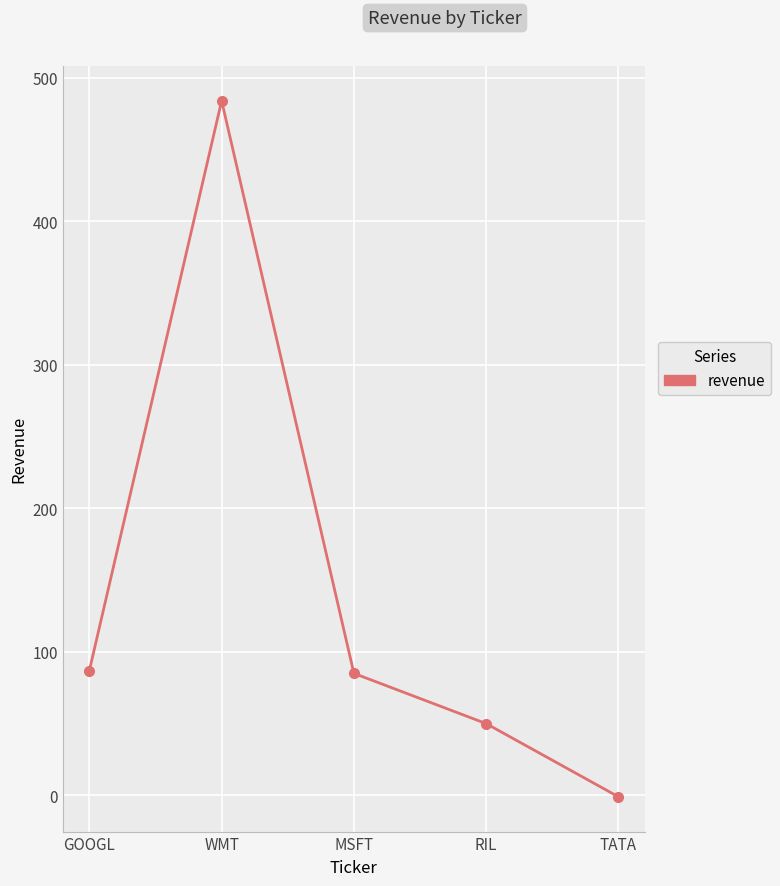

What is the minimum value shown in the chart?

-1